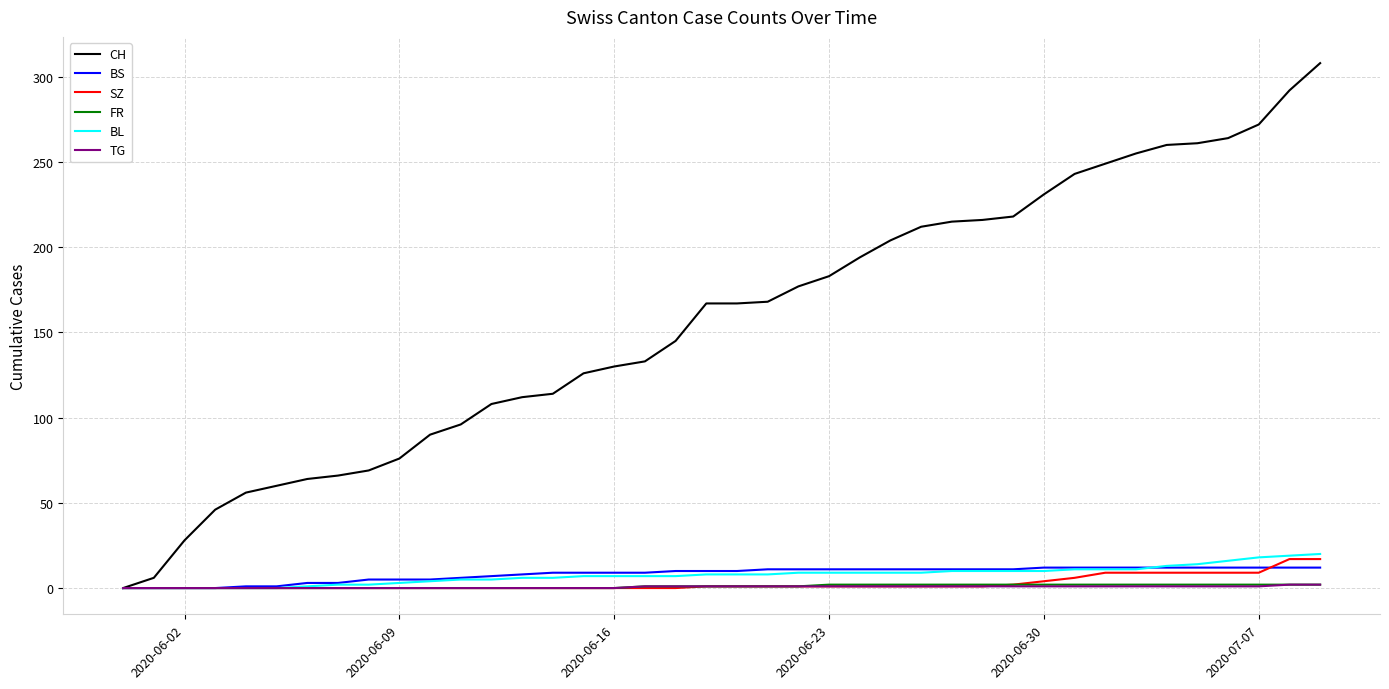

Which series has the widest spread of values?

CH